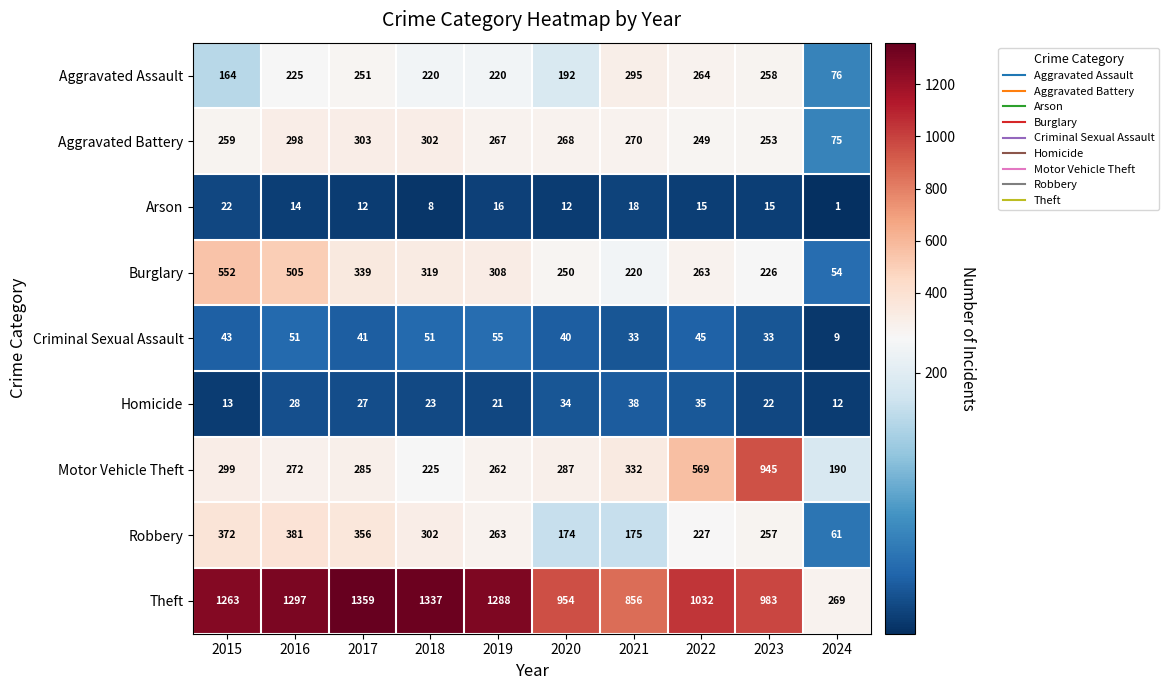

At which category is the sum across all series the highest?

2016